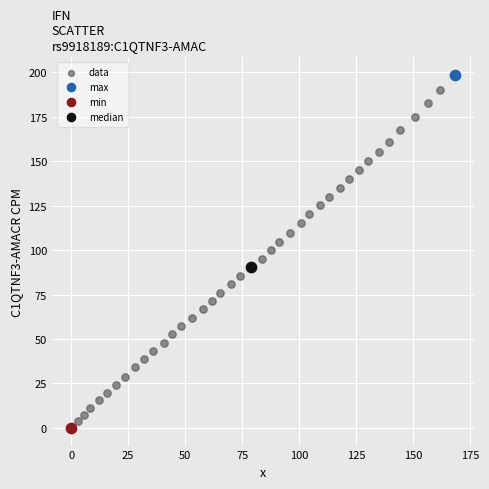

What are all the series names shown in the legend?

data, max, min, median